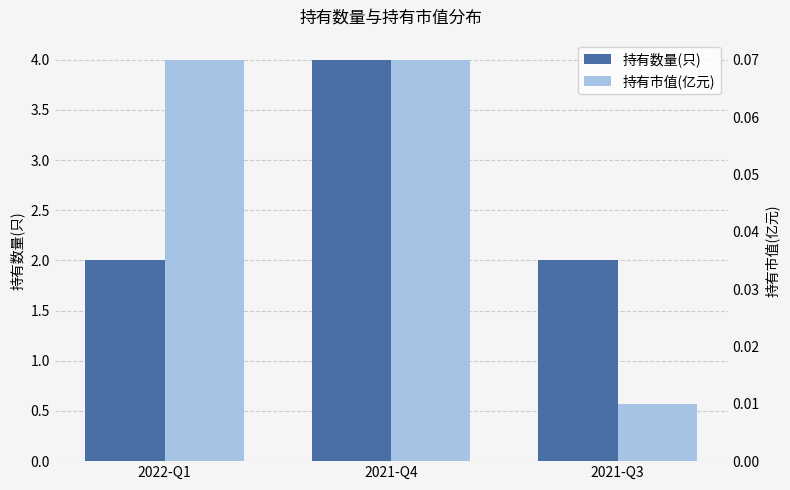

True or false: 持有市值(亿元) has a value of 0.0 at 2021-Q3.

False